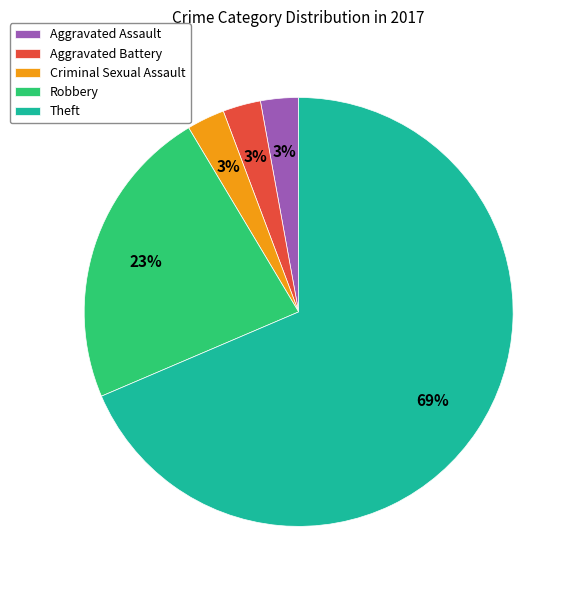

Does Robbery account for over 50% of the chart?

No